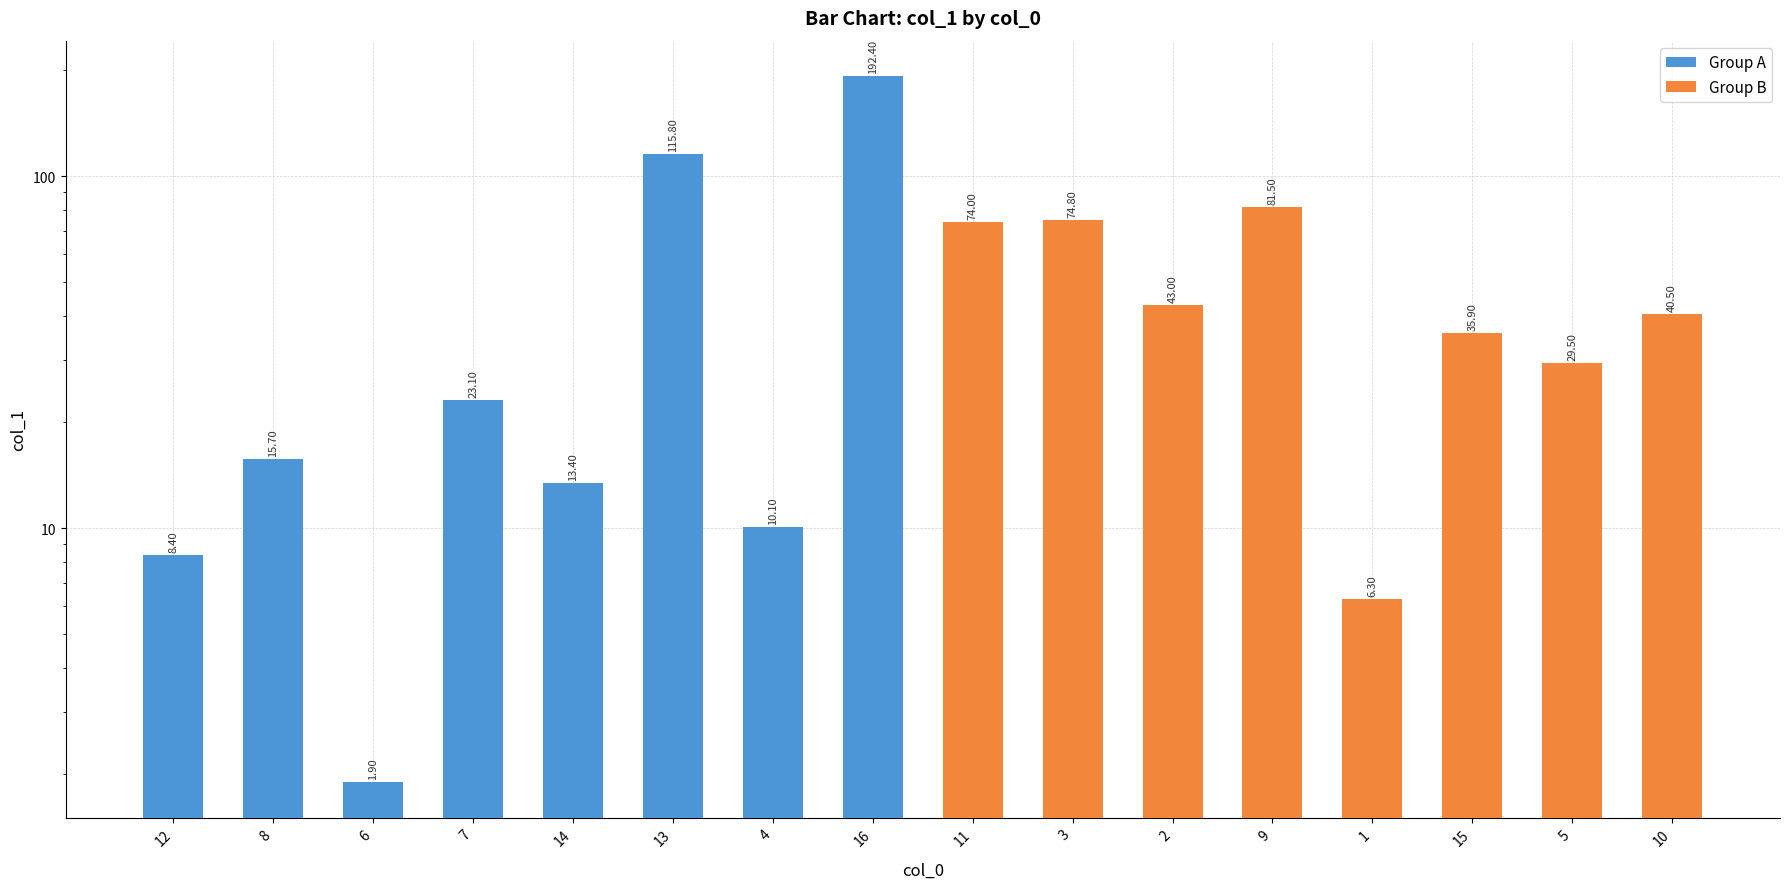

At which category does the chart reach its minimum across all series?

6